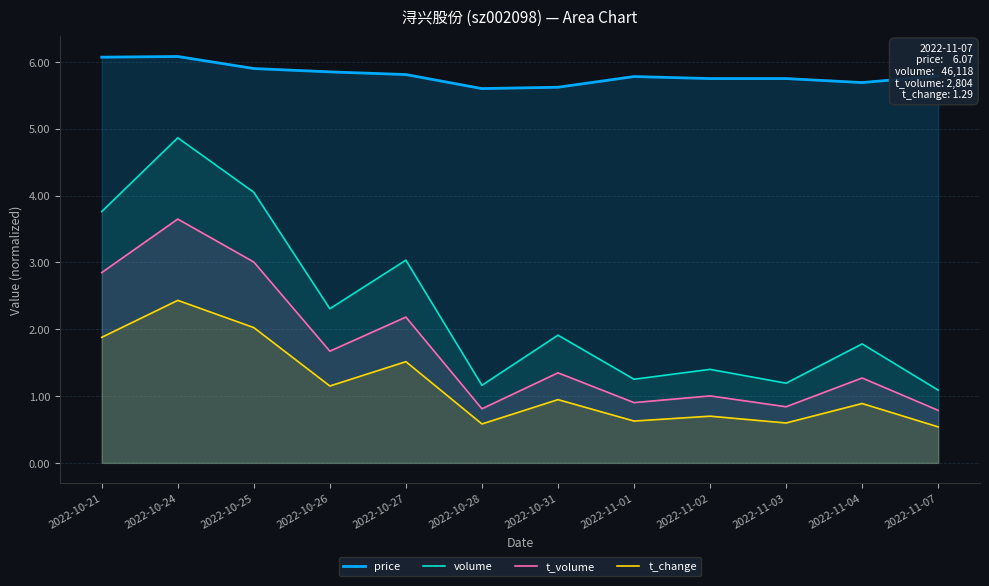

Which category has the lowest value across all series?

2022-11-07